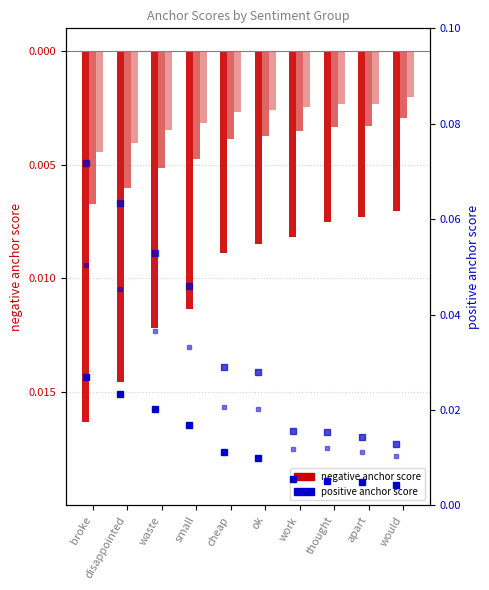

Reading left to right, what are all the values shown in this chart?

0.95-negative anchor score: -0.0	-0.0	-0.0	-0.0	-0.0	-0.0	-0.0	-0.0	-0.0	-0.0
0.8-negative anchor score: -0.0	-0.0	-0.0	-0.0	-0.0	-0.0	-0.0	-0.0	-0.0	-0.0
0.65-negative anchor score: -0.0	-0.0	-0.0	-0.0	-0.0	-0.0	-0.0	-0.0	-0.0	-0.0
0.95-positive anchor score: 0.0	0.0	0.0	0.0	0.0	0.0	0.0	0.0	0.0	0.0
0.8-positive anchor score: 0.1	0.1	0.1	0.0	0.0	0.0	0.0	0.0	0.0	0.0
0.65-positive anchor score: 0.1	0.0	0.0	0.0	0.0	0.0	0.0	0.0	0.0	0.0